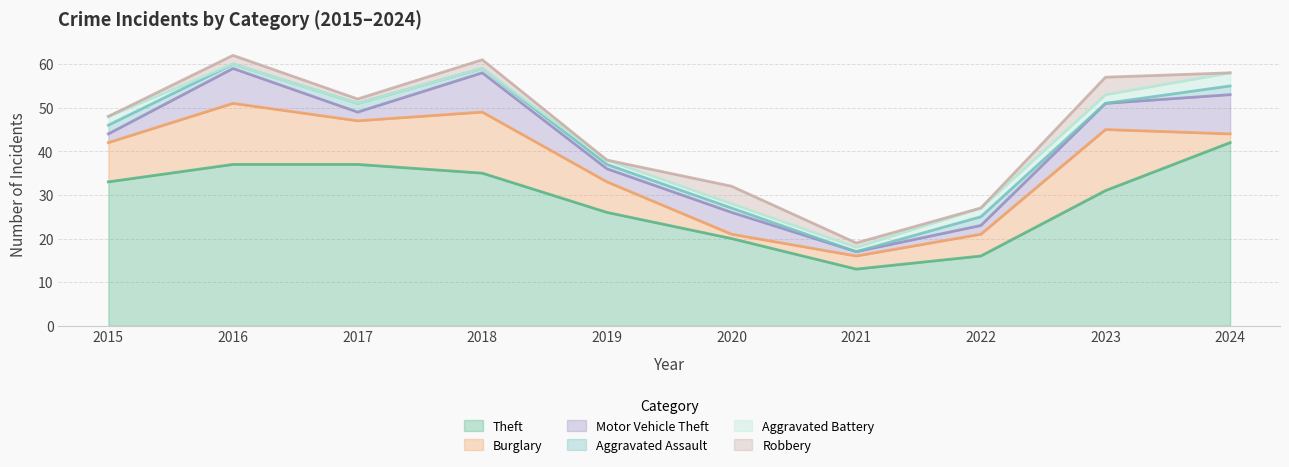

At which category does the chart reach its minimum across all series?

2021